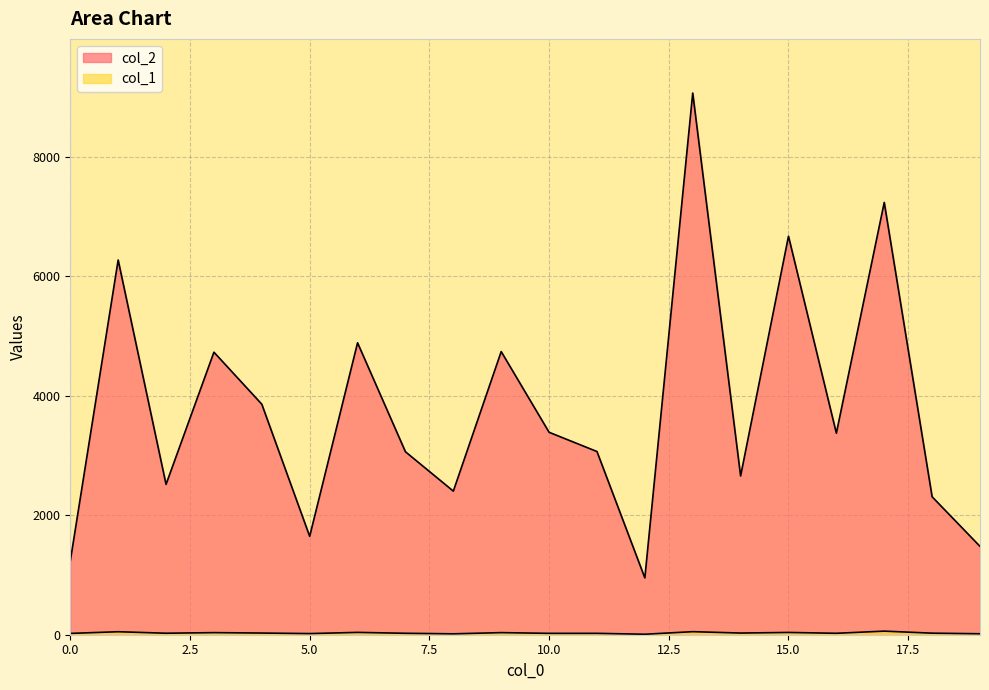

True or false: col_2 has a value of 9068 at 13.

True